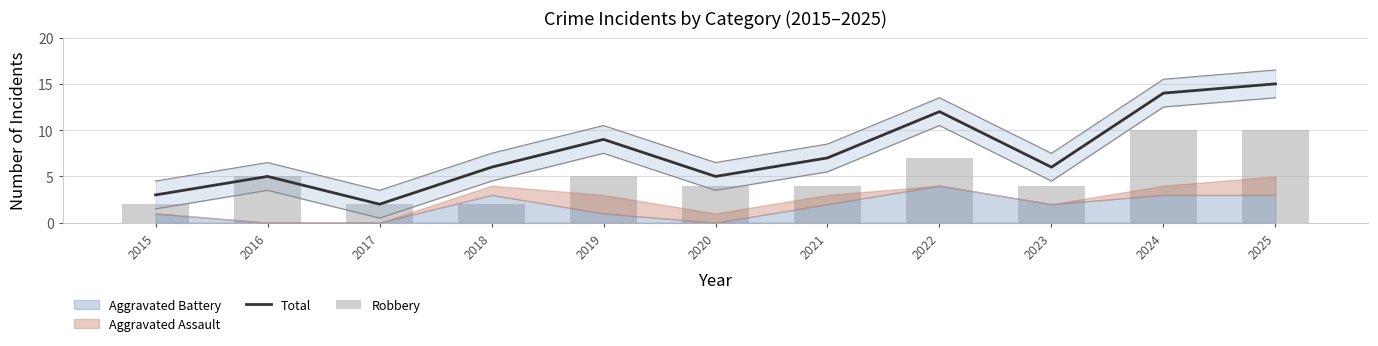

True or false: Robbery has a value of 8 at 2019.

False